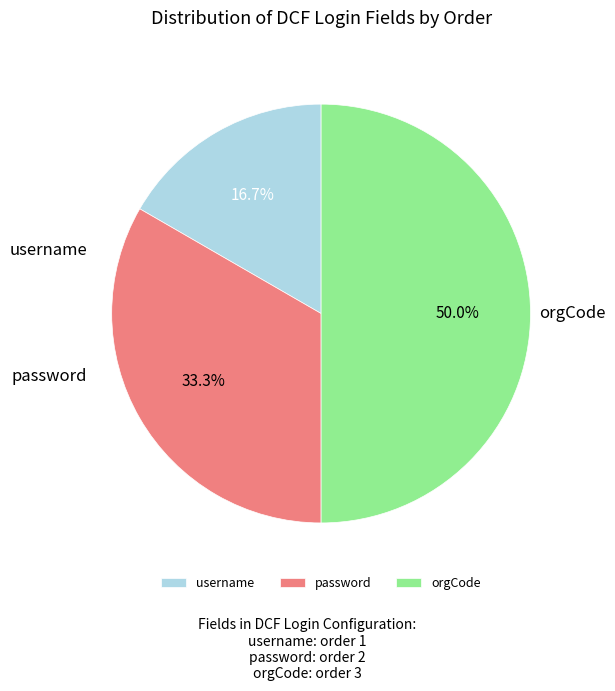

Which category has the smallest portion of the pie?

username